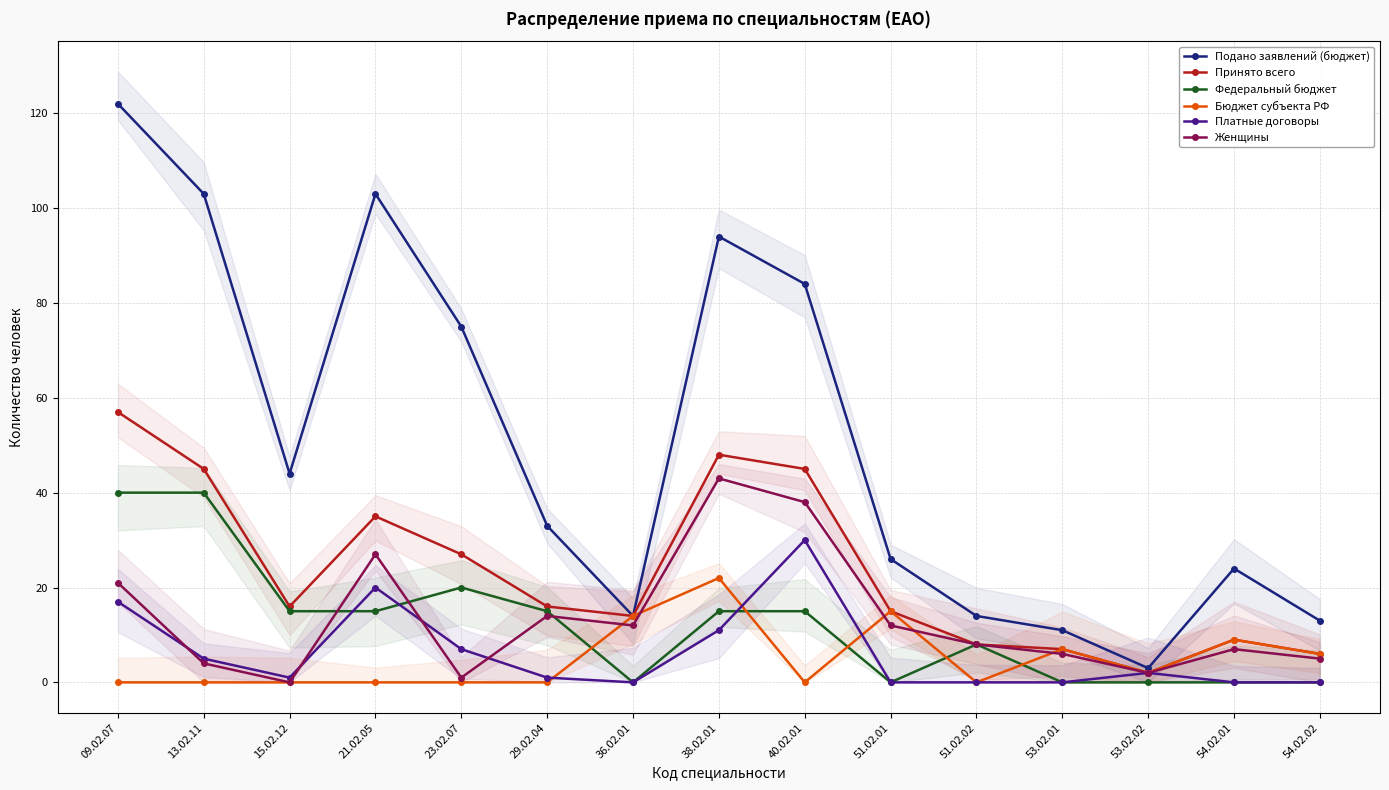

What is the difference between the highest and lowest values at 09.02.07?

122